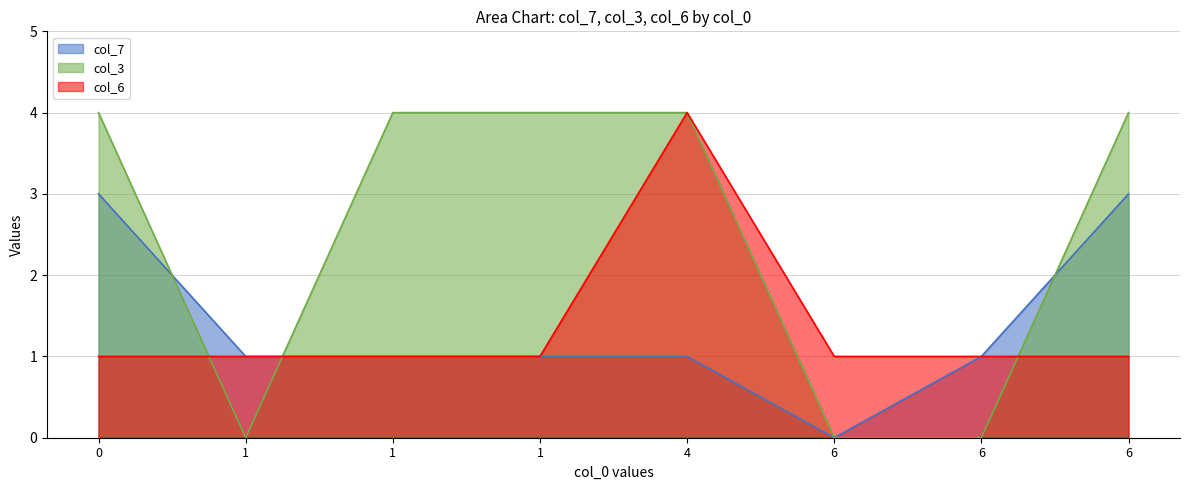

Rank the series by their maximum value, from highest to lowest.

col_3, col_6, col_7